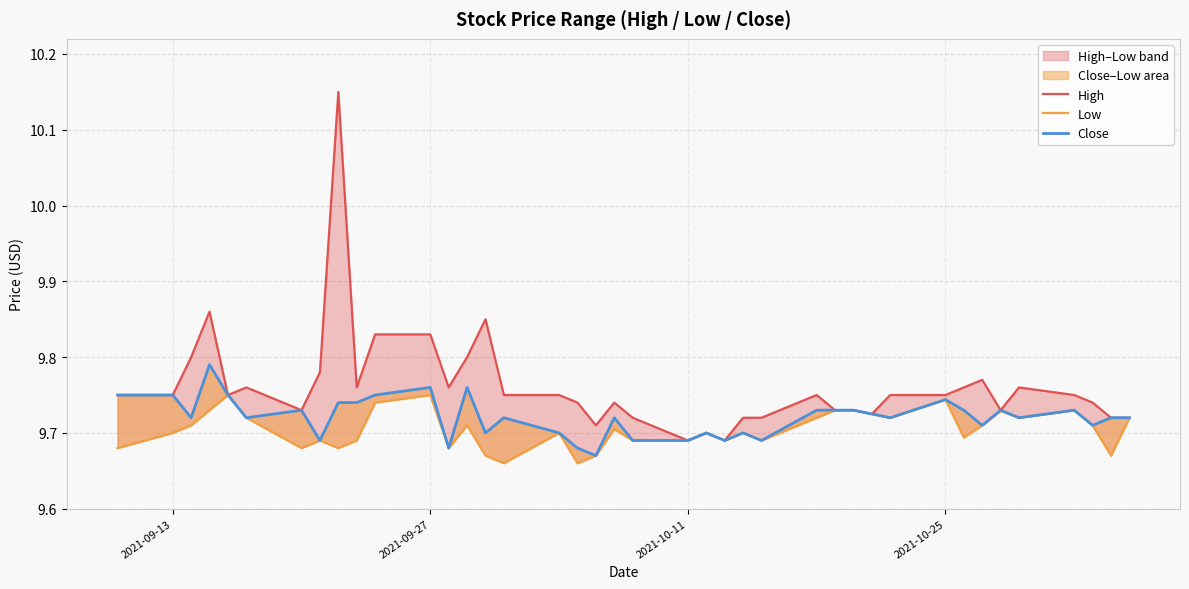

What is the minimum value shown in the chart?

9.7